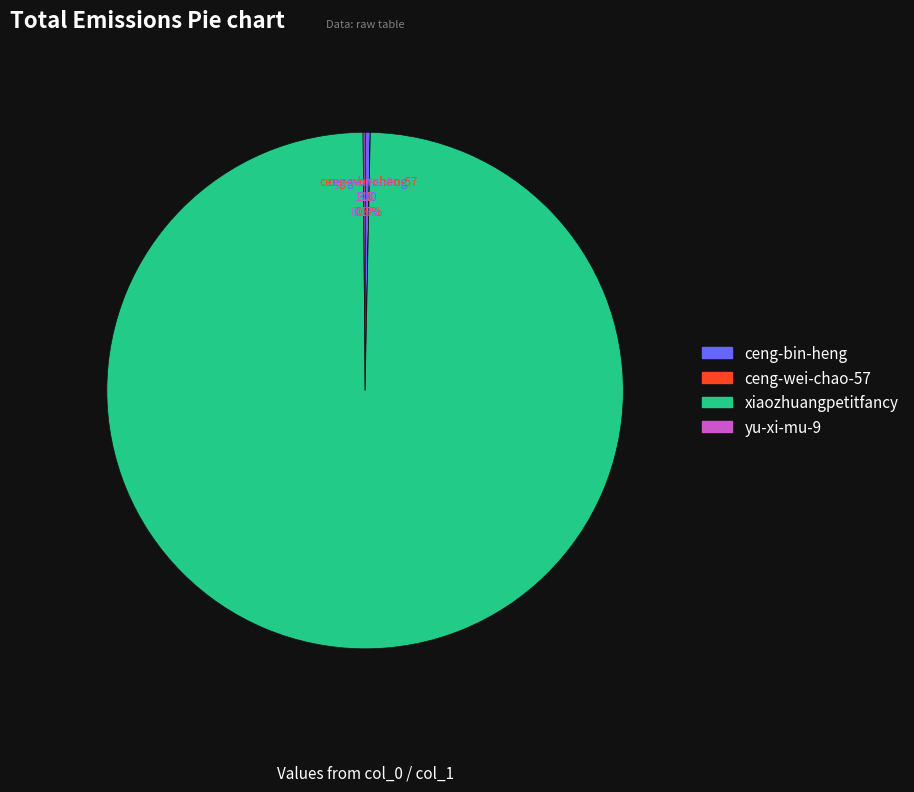

What is the ratio of the value at xiaozhuangpetitfancy to the value at ceng-bin-heng?

312.1